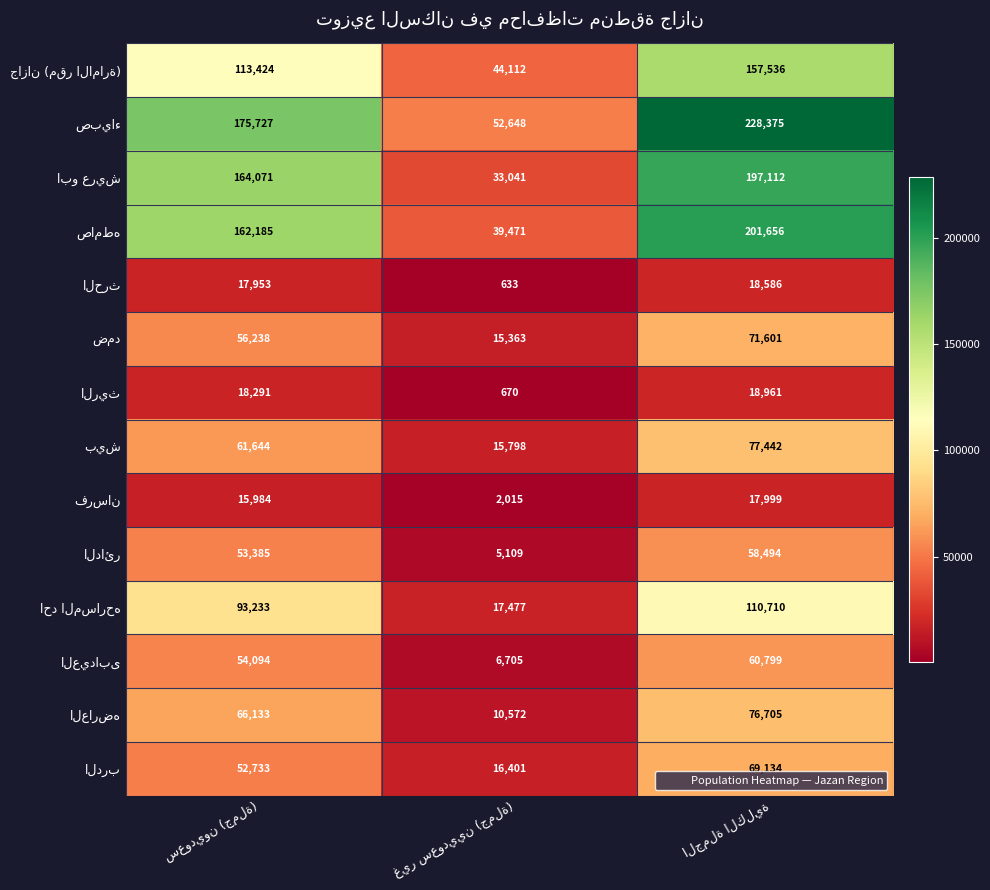

At how many categories does at least one series exceed 135554?

2